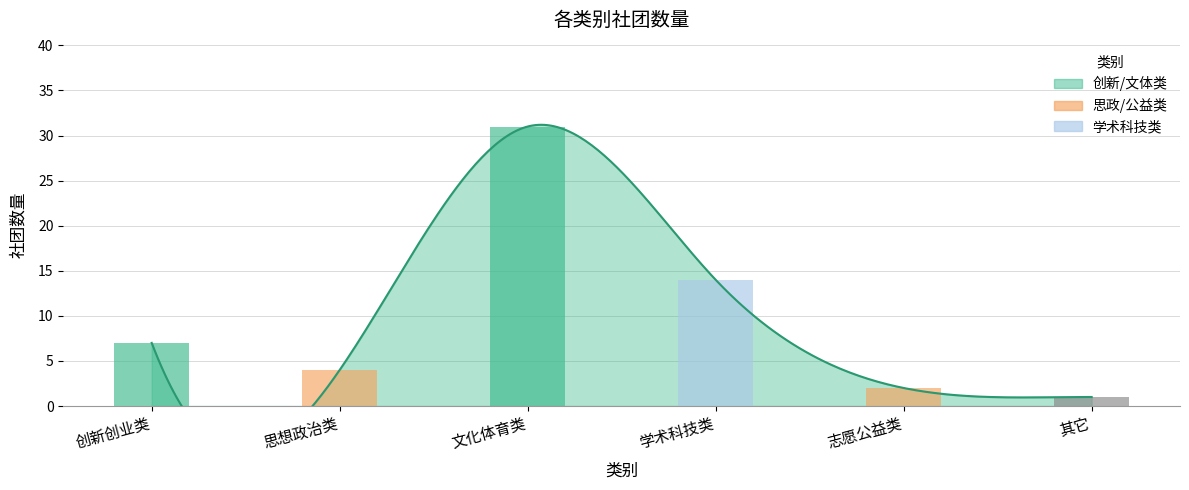

What is the average value?

10